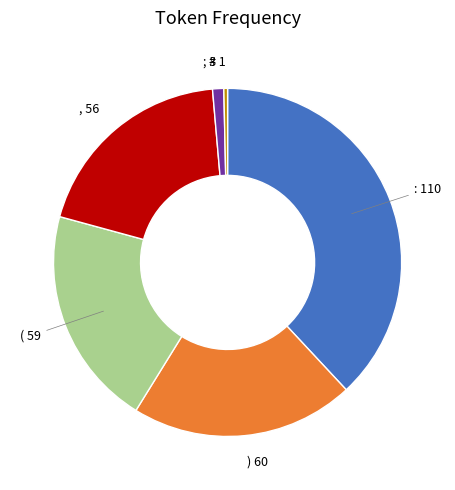

Count the number of slices in the pie.

6